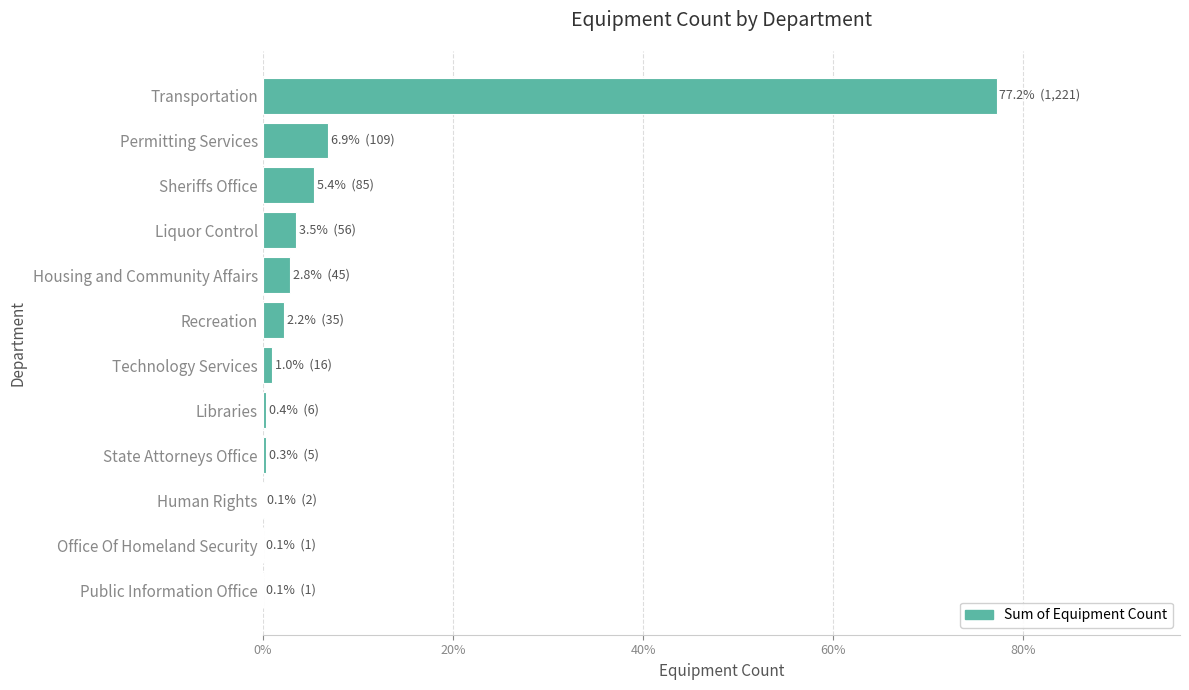

Which has a higher value, Permitting Services or Libraries?

Permitting Services